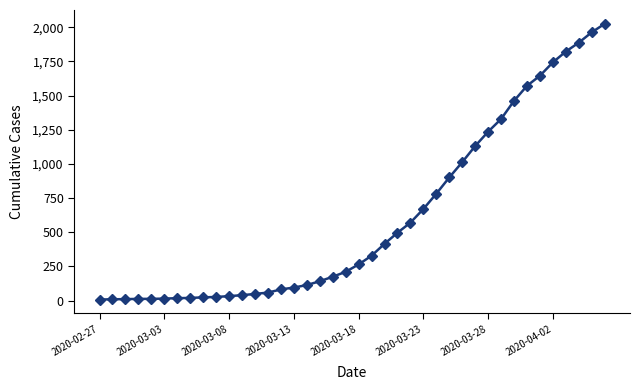

What is the value of the 13th point from the left?

48